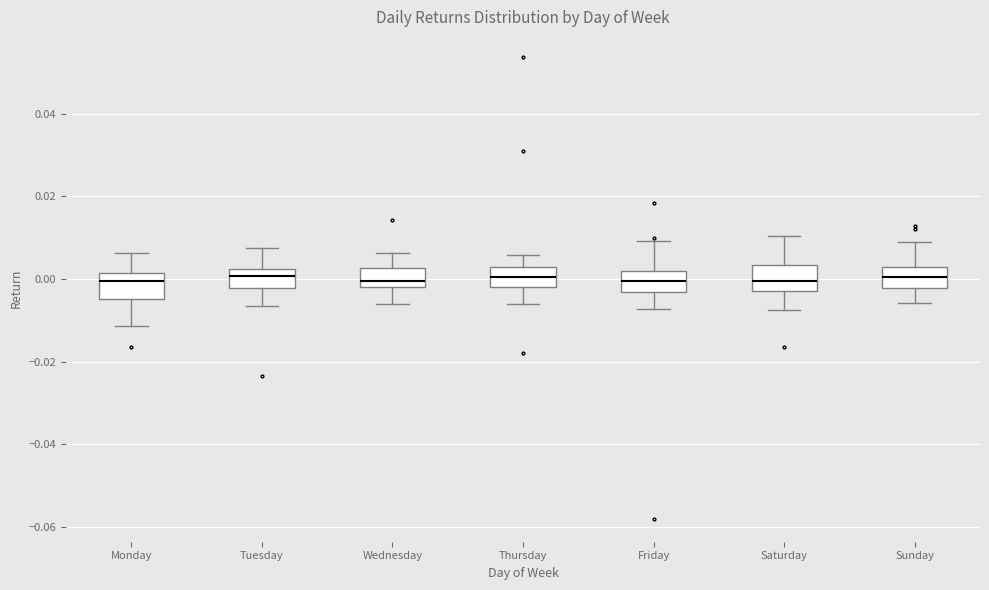

Reading left to right, transcribe this box plot: for each box, give where its median line is, the range the box spans, and where its two whiskers end, as read against the y-axis. The values are not printed on the chart, so give them approximately, as read against the axis.

Monday: median 0.000, box -0.004 to 0.002, whiskers -0.012 to 0.006
Tuesday: median 0.000, box -0.002 to 0.002, whiskers -0.006 to 0.008
Wednesday: median 0.000, box -0.002 to 0.002, whiskers -0.006 to 0.006
Thursday: median 0.000, box -0.002 to 0.002, whiskers -0.006 to 0.006
Friday: median 0.000, box -0.004 to 0.002, whiskers -0.008 to 0.010
Saturday: median 0.000, box -0.002 to 0.004, whiskers -0.008 to 0.010
Sunday: median 0.000, box -0.002 to 0.002, whiskers -0.006 to 0.010